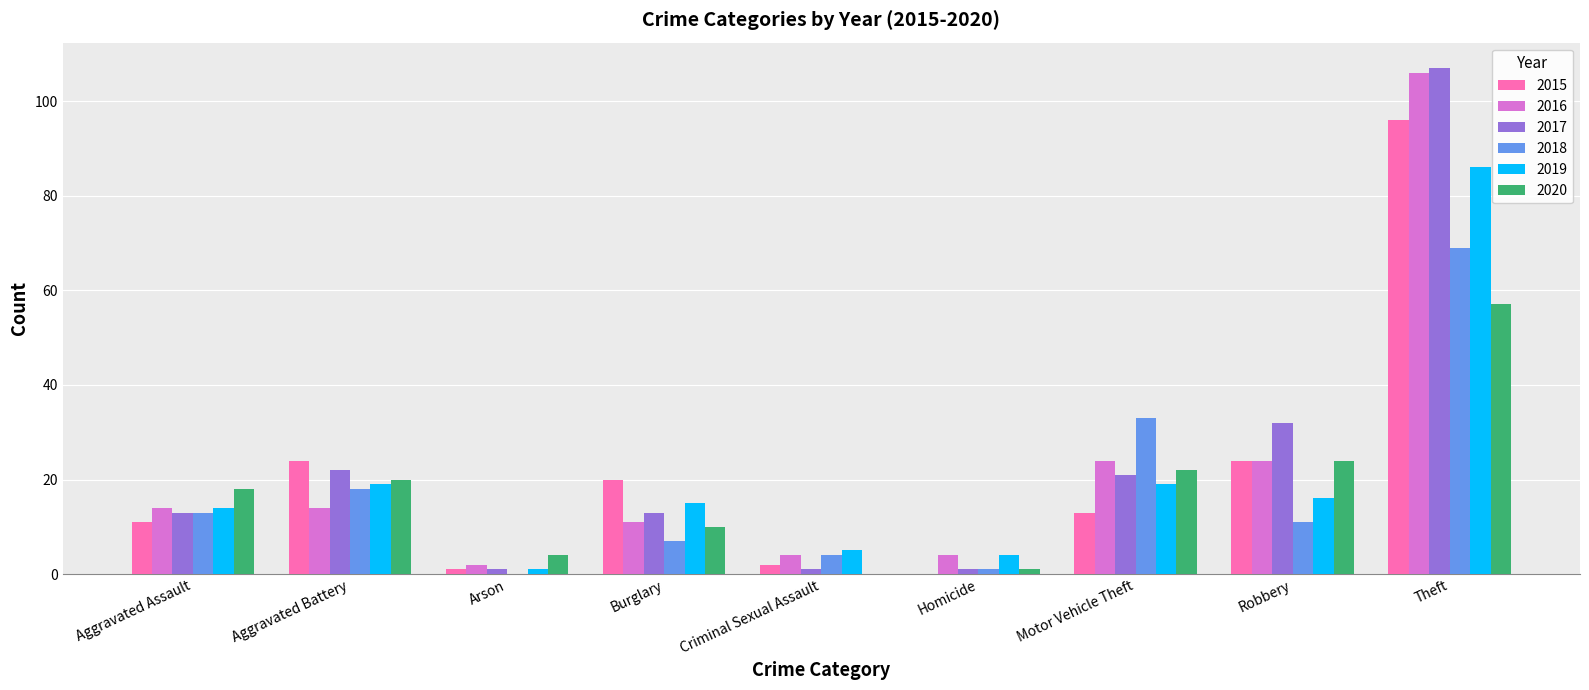

What is the total value across all series at Criminal Sexual Assault?

16